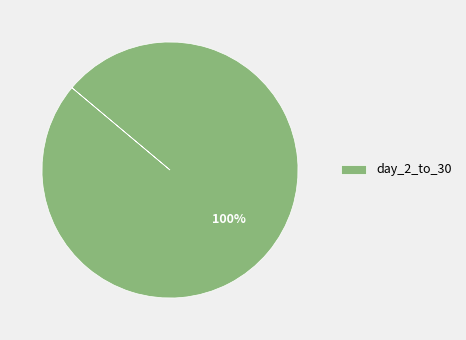

To the nearest percent, what portion does day_2_to_30 represent?

100%